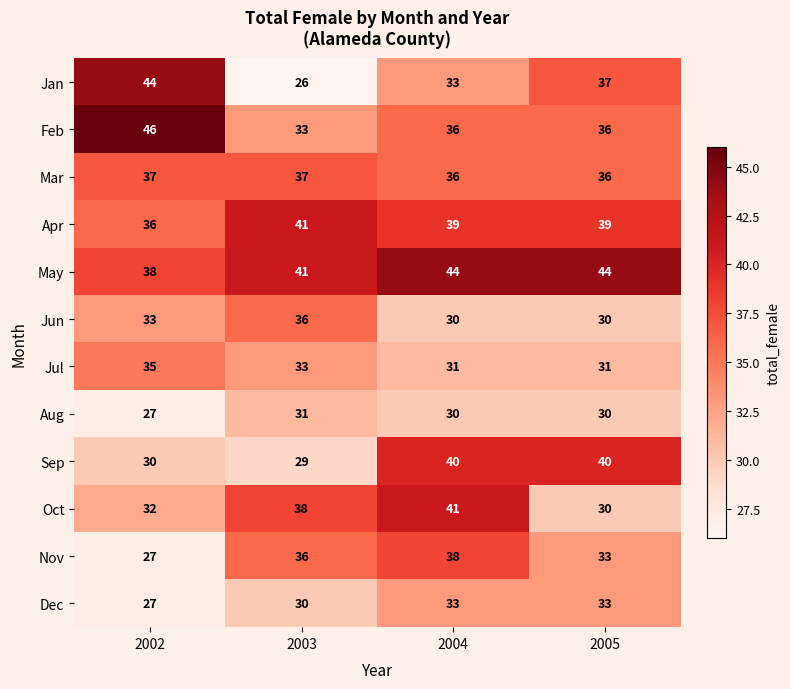

Where is Jun nearest to the value 33?

2002